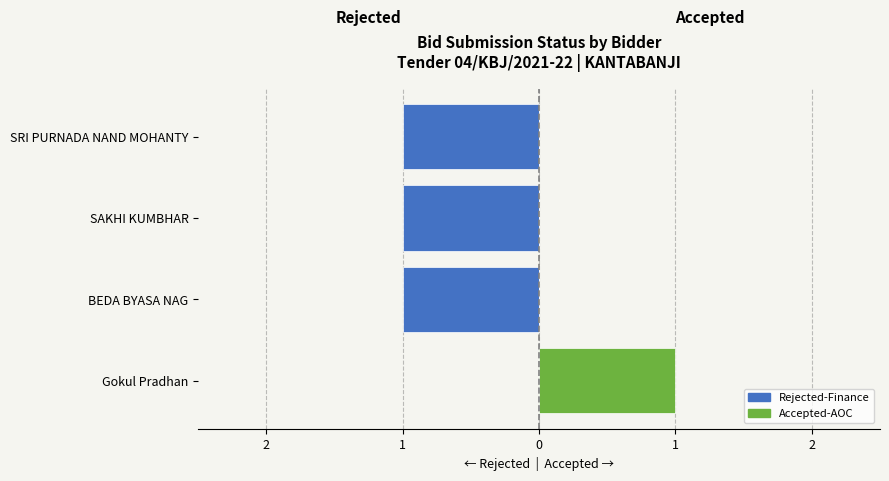

At Gokul Pradhan, list the series in order from smallest to largest.

Rejected-Finance, Accepted-AOC